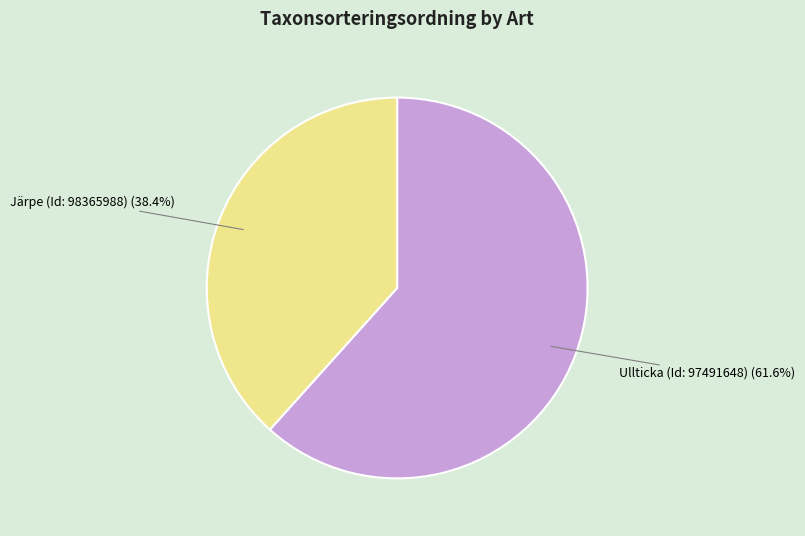

Is the sum of Järpe (Id: 98365988) and Ullticka (Id: 97491648) greater than half?

Yes